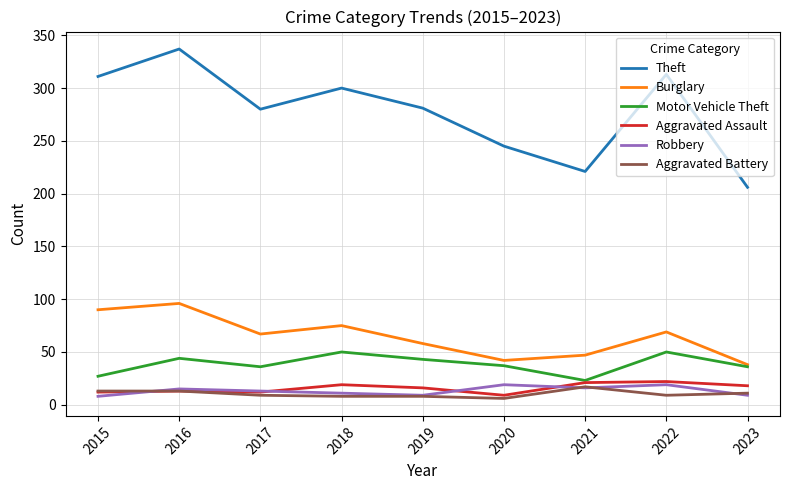

Count the number of data series in this chart.

6